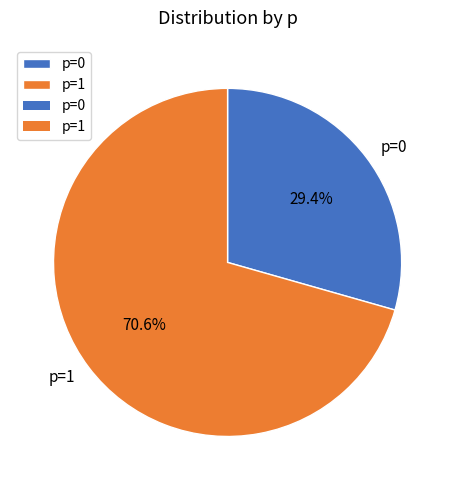

Is it true that p=1 is 64% of the pie?

False